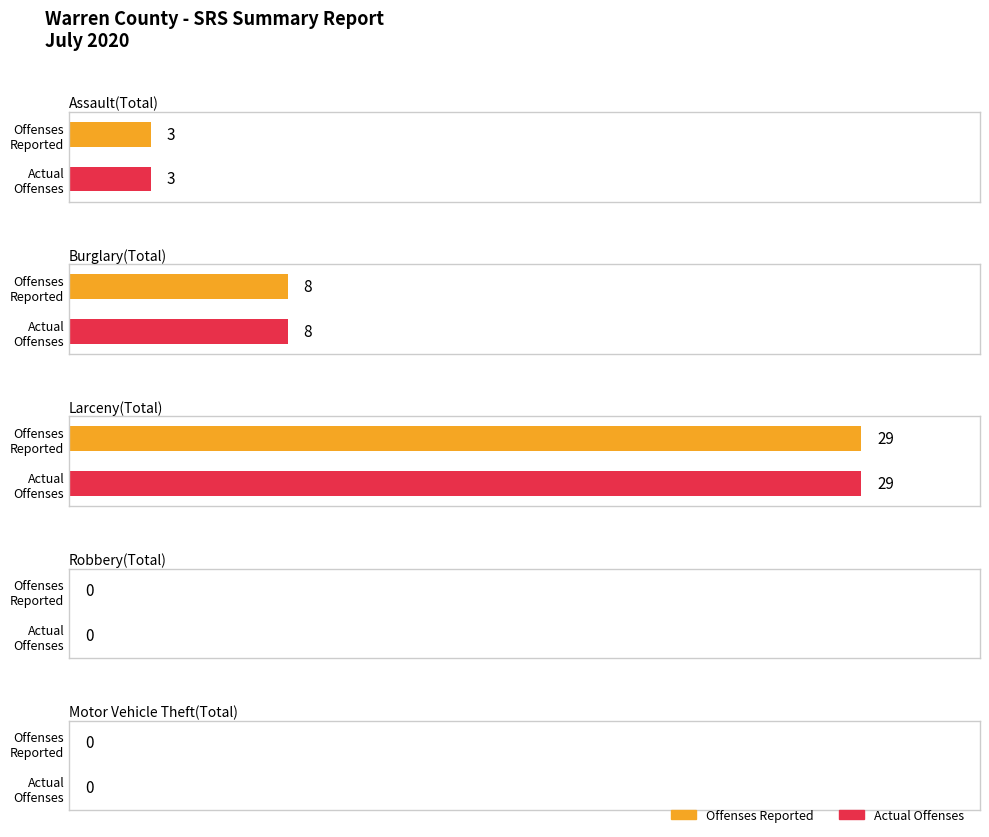

At how many categories does at least one series exceed 5?

2